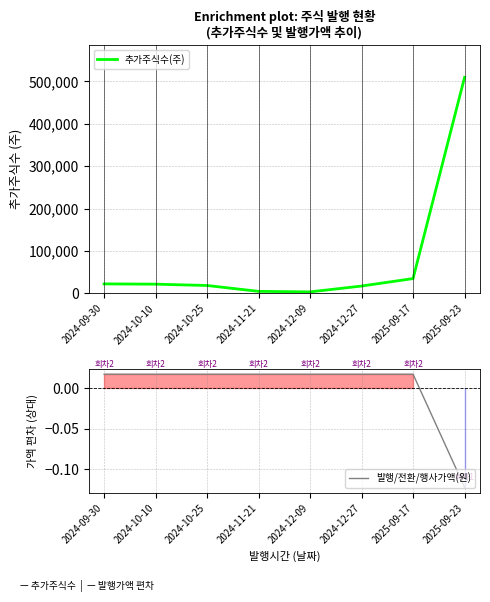

Does the chart display data point markers on the line(s)?

No